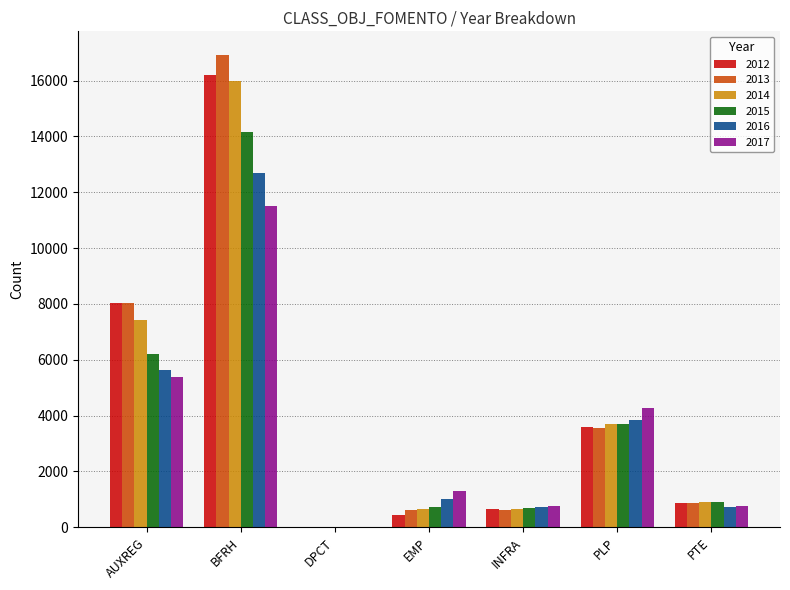

Is the value of 2013 at EMP greater than the value of 2014 at PTE?

No